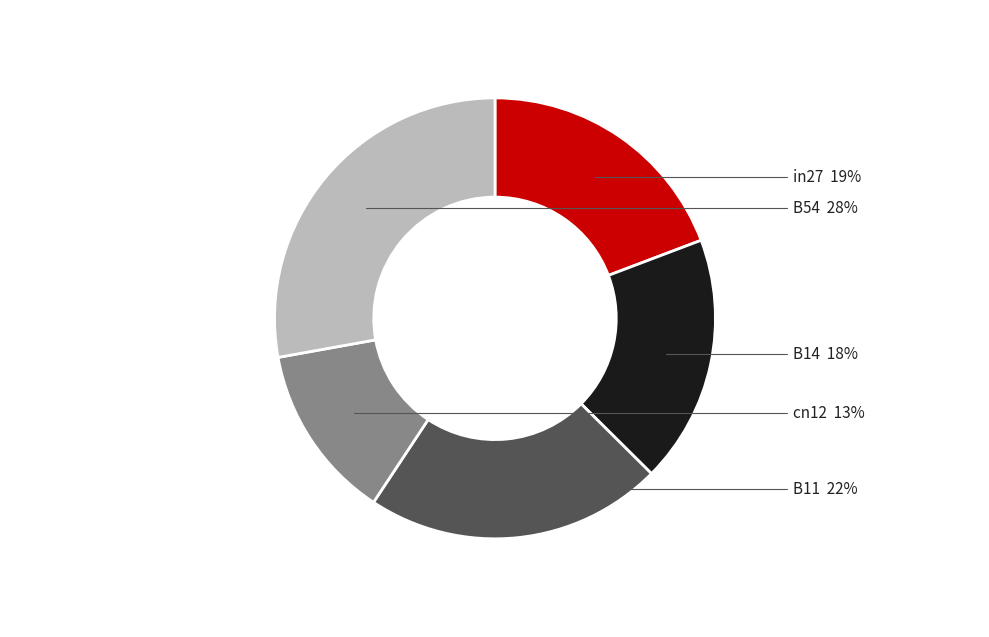

Which category has the biggest portion of the pie?

B54